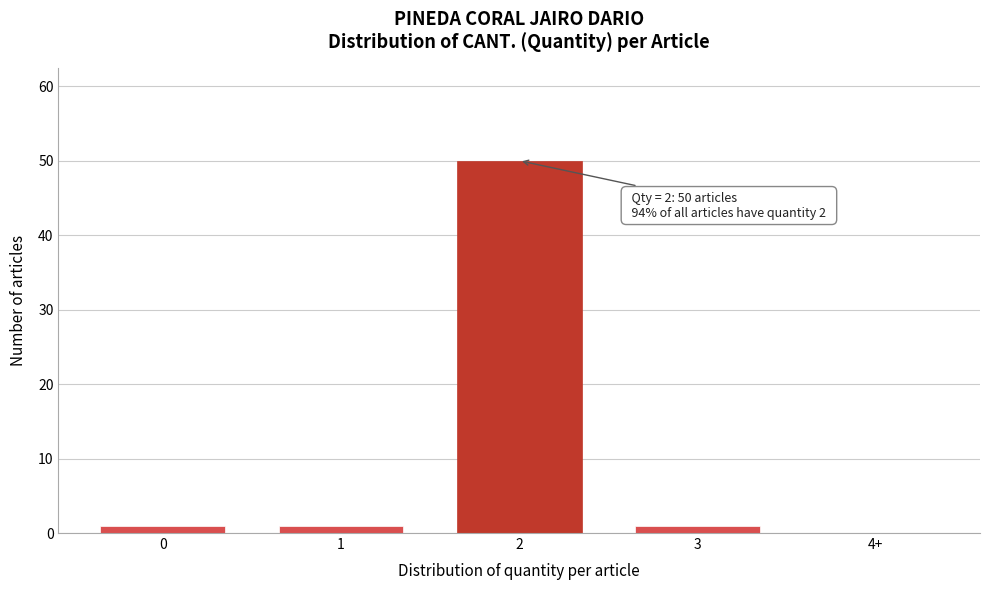

Reading left to right, what are all the values shown in this chart?

0=1	1=1	2=50	3=1	4+=0